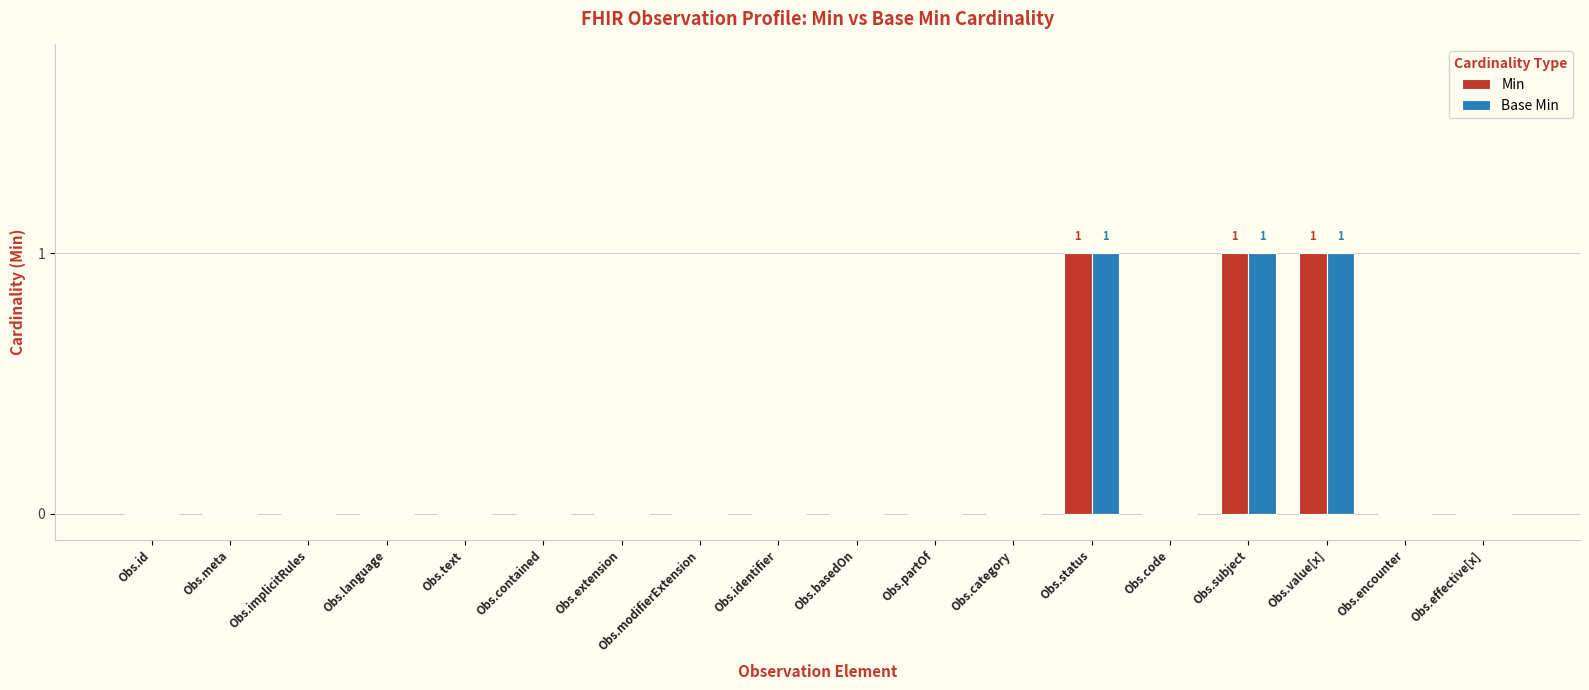

What is the sum of all Base Min values?

3